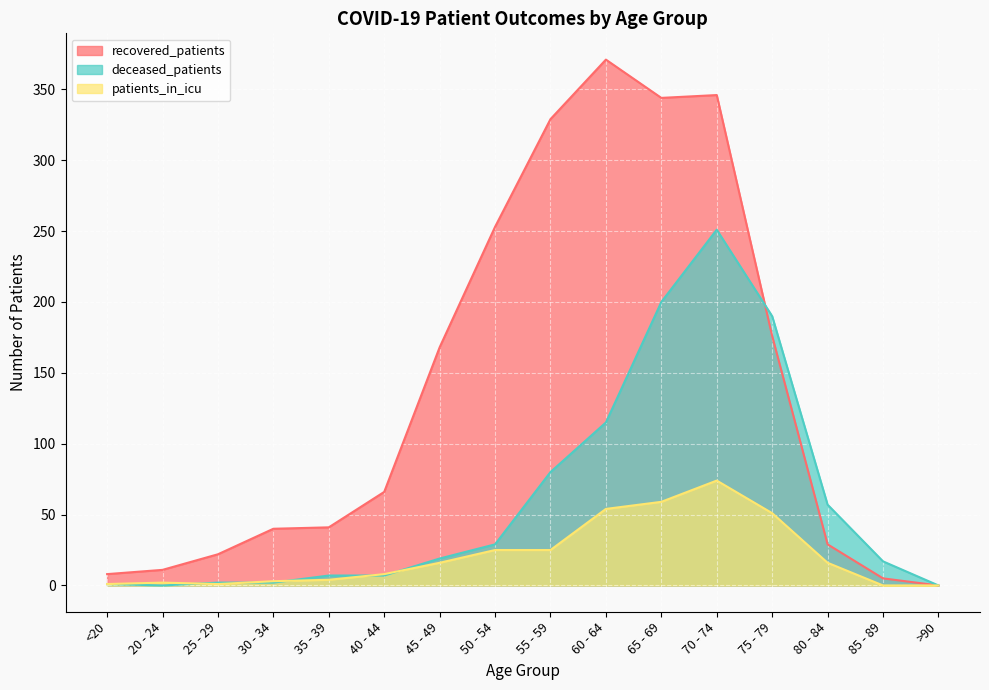

At which category is the sum across all series the highest?

70 - 74